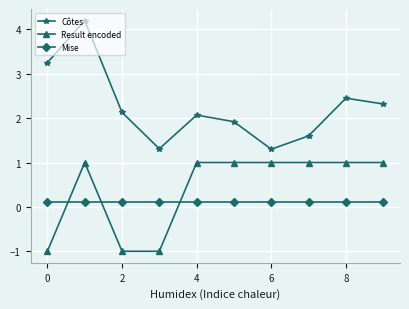

What is the highest value of the Result encoded series?

1.0